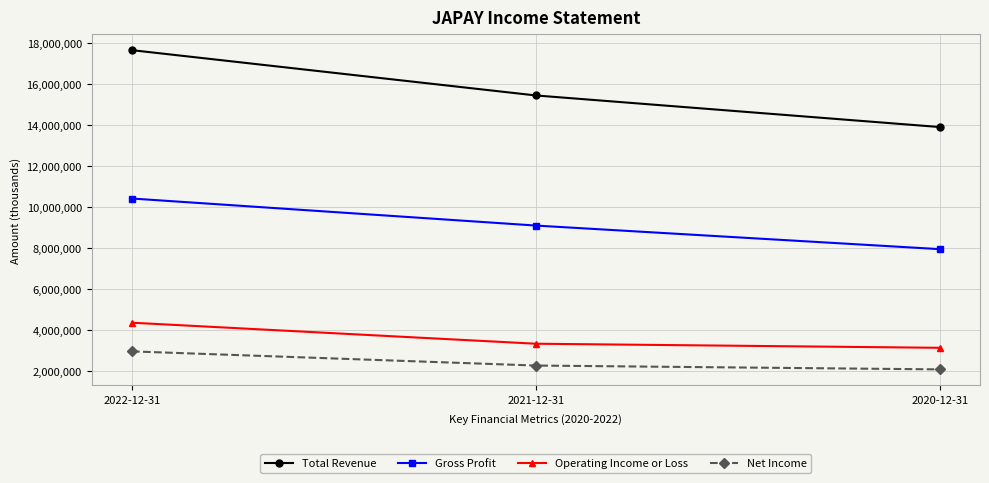

Which label corresponds to the largest value in the chart?

2022-12-31